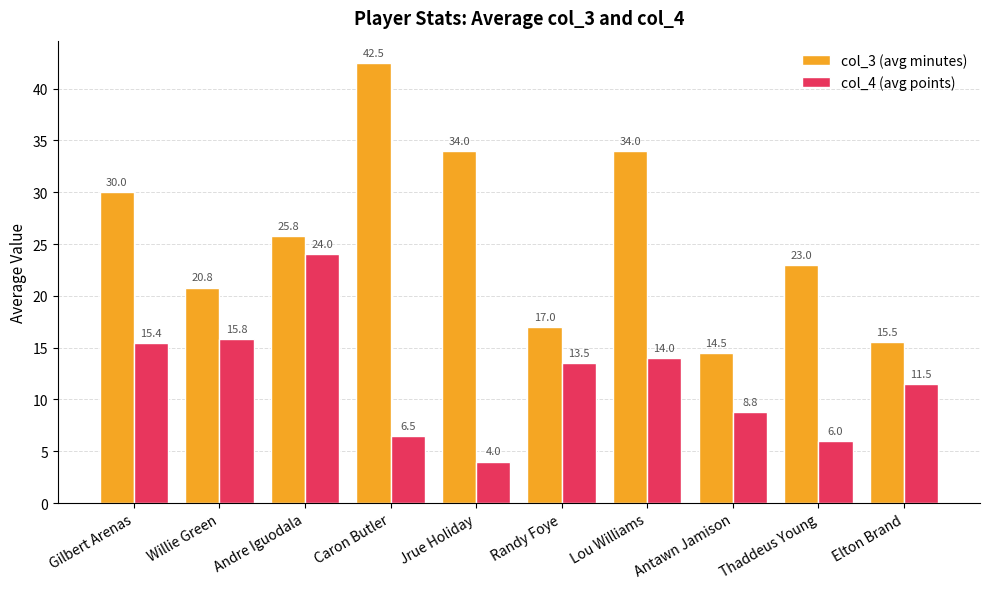

What is the sum of all col_3 (avg minutes) values?

257.1